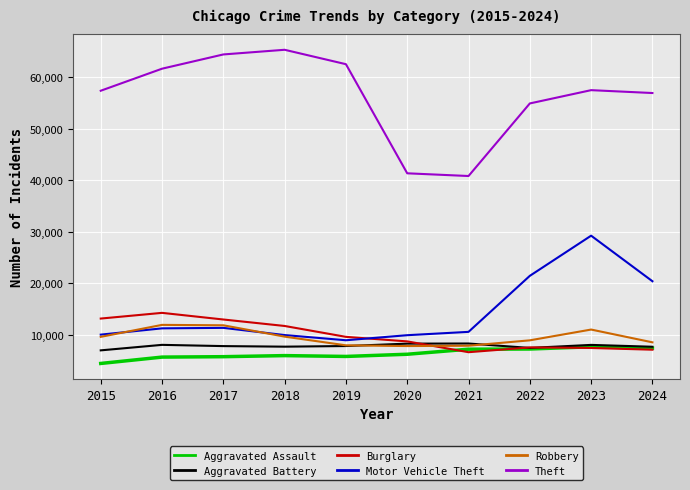

Which series has the widest spread of values?

Theft